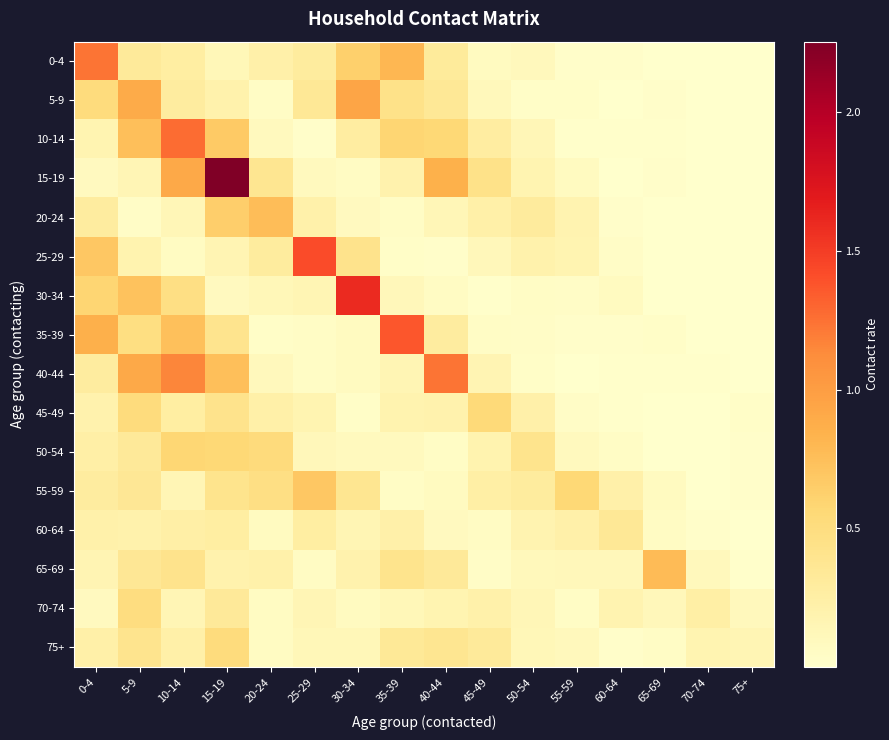

Which has a higher value, 65-69 or 10-14?

10-14